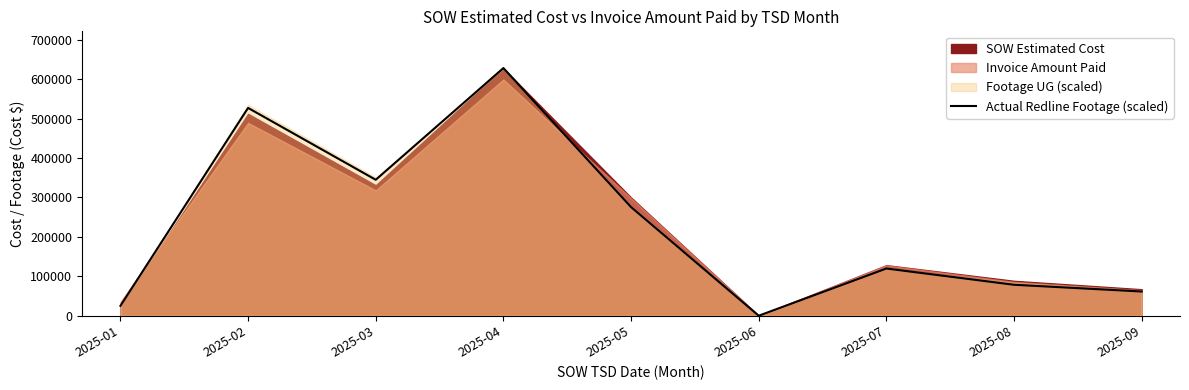

Which label corresponds to the largest value in the chart?

2025-04